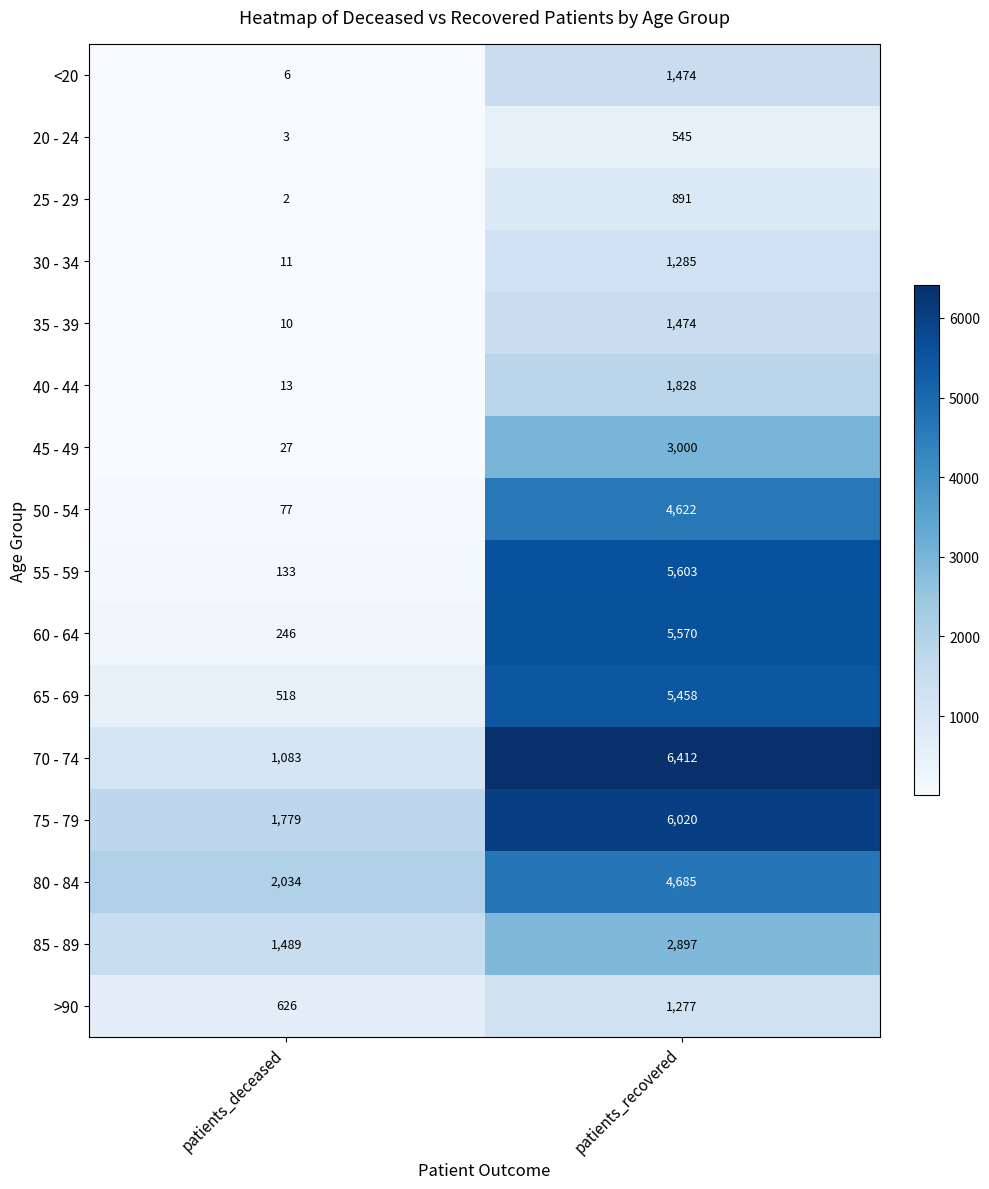

At which category is the sum across all series the highest?

patients_recovered